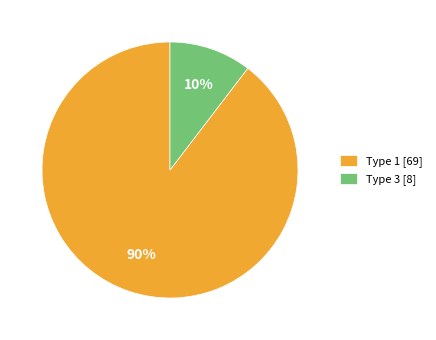

Which slice is the largest?

Type 1 [69]